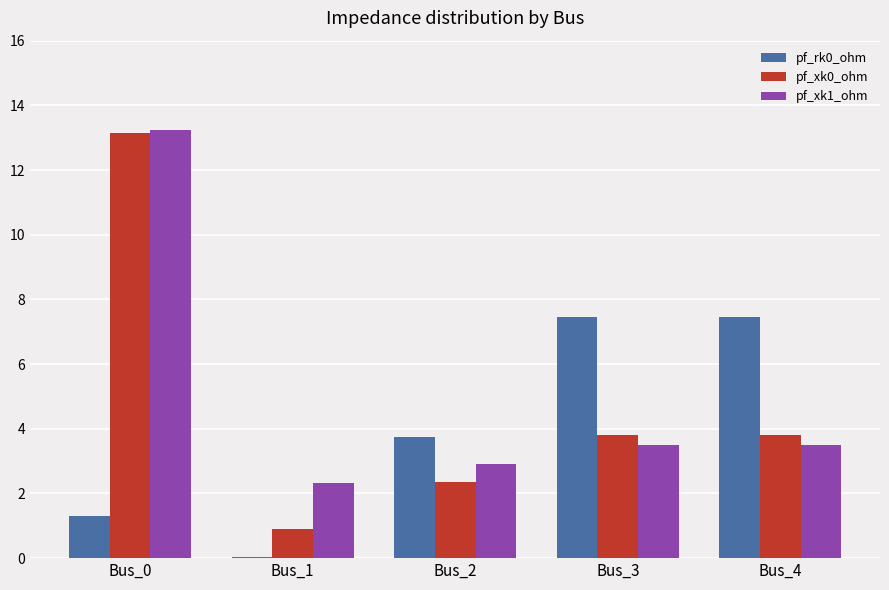

How many categories are shown in the chart?

5